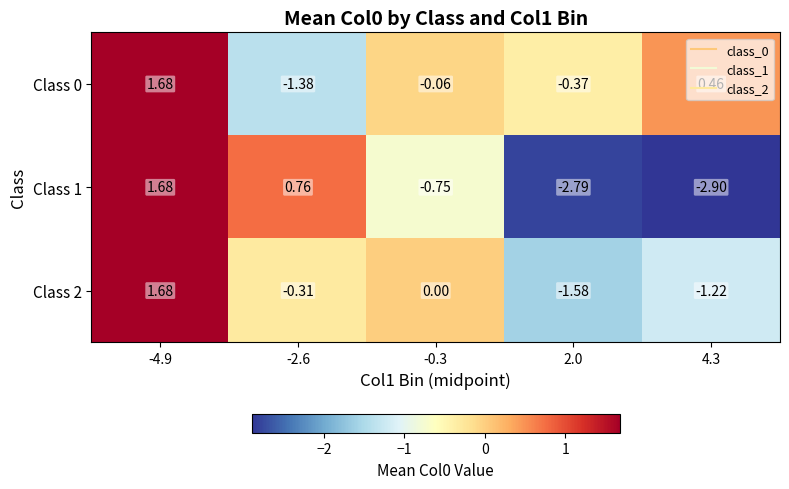

How many distinct data groups are displayed?

3